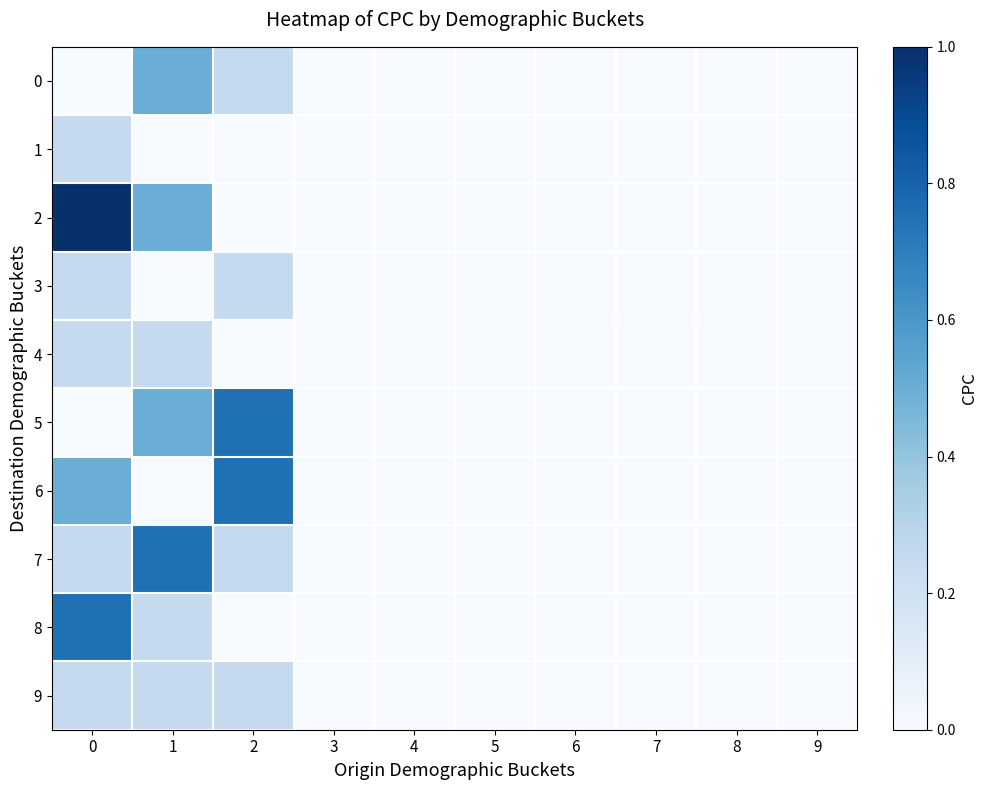

Reading right to left, list all the values displayed in this chart.

row_0: 0.0	0.0	0.0	0.0	0.0	0.0	0.0	0.2	0.5	0.0
row_1: 0.0	0.0	0.0	0.0	0.0	0.0	0.0	0.0	0.0	0.2
row_2: 0.0	0.0	0.0	0.0	0.0	0.0	0.0	0.0	0.5	1.0
row_3: 0.0	0.0	0.0	0.0	0.0	0.0	0.0	0.2	0.0	0.2
row_4: 0.0	0.0	0.0	0.0	0.0	0.0	0.0	0.0	0.2	0.2
row_5: 0.0	0.0	0.0	0.0	0.0	0.0	0.0	0.8	0.5	0.0
row_6: 0.0	0.0	0.0	0.0	0.0	0.0	0.0	0.8	0.0	0.5
row_7: 0.0	0.0	0.0	0.0	0.0	0.0	0.0	0.2	0.8	0.2
row_8: 0.0	0.0	0.0	0.0	0.0	0.0	0.0	0.0	0.2	0.8
row_9: 0.0	0.0	0.0	0.0	0.0	0.0	0.0	0.2	0.2	0.2